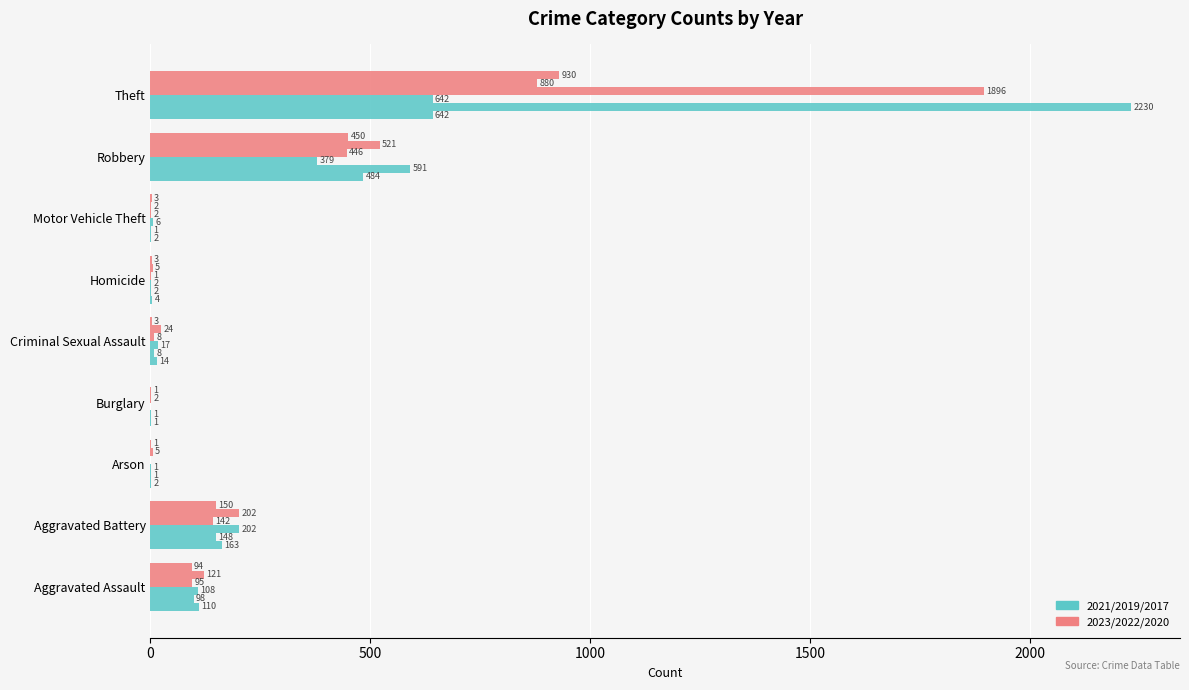

How many data points does each series have?

9